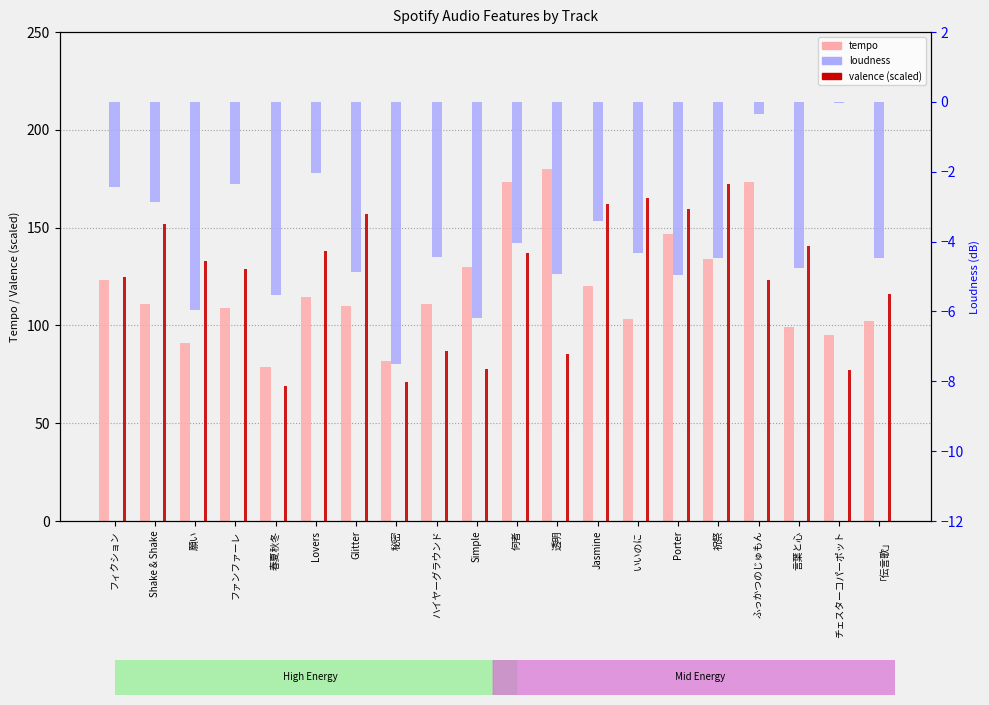

Between Glitter and 秘密, which series saw the biggest shift?

valence (scaled)